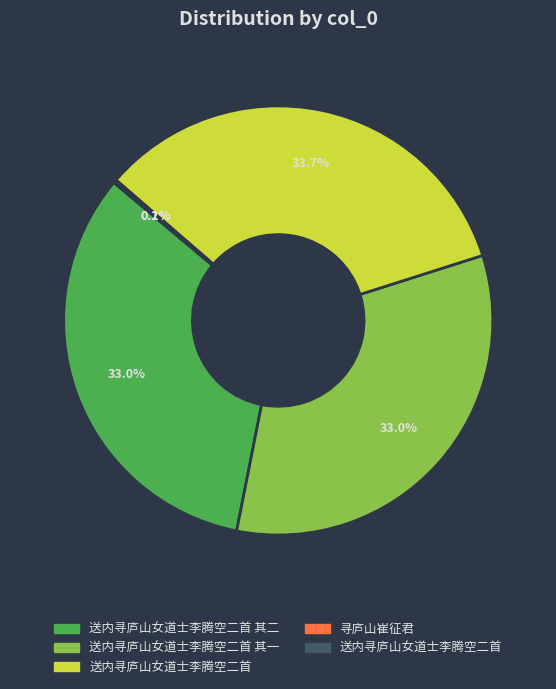

Does any single category account for the majority?

No